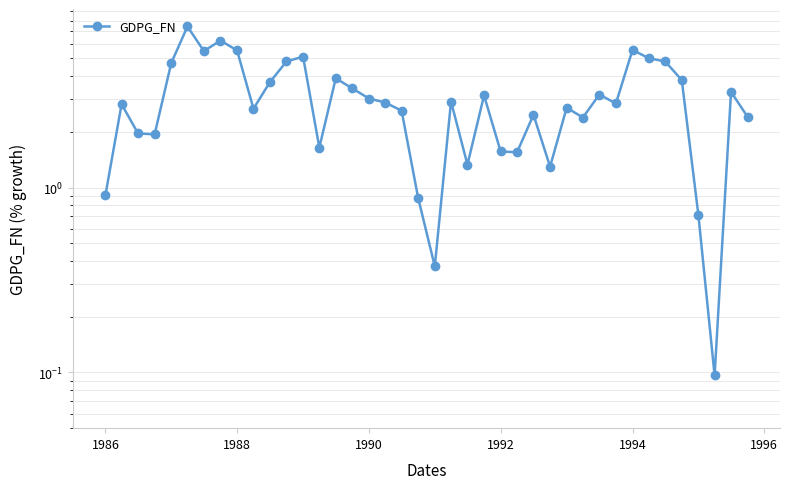

At which label is the value closest to 3?

1990